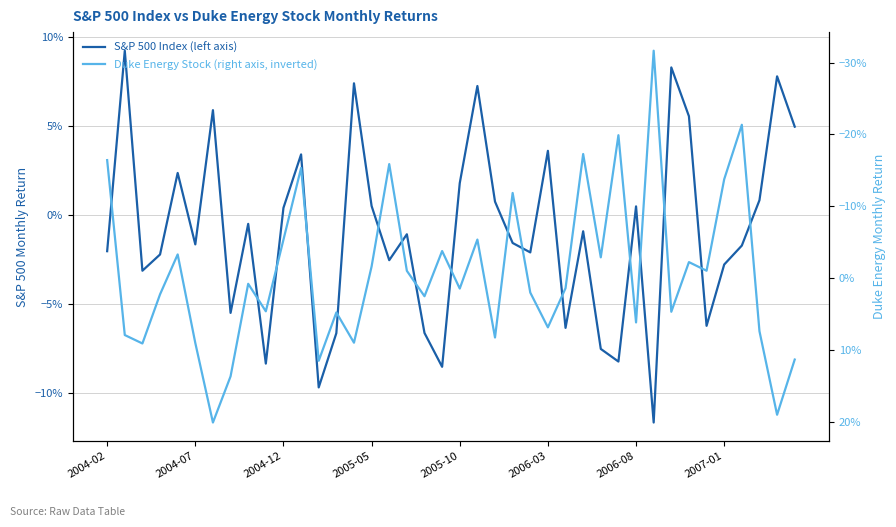

Which series has the largest range (max minus min)?

Duke Energy Stock (right axis, inverted)